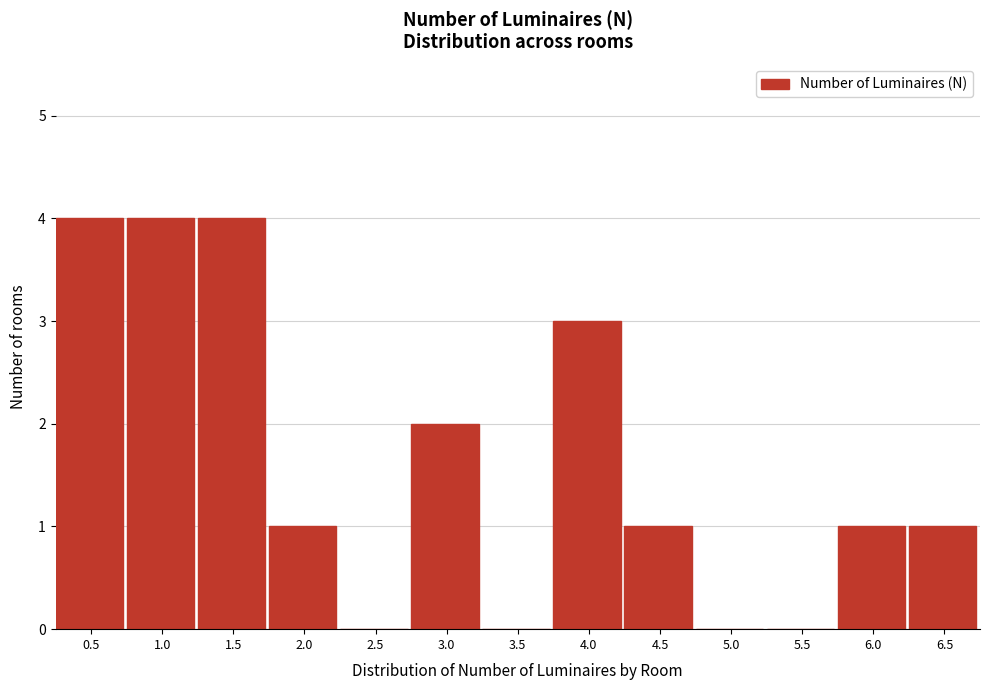

The chart shows a value of 2 at 6.0. True or false?

False